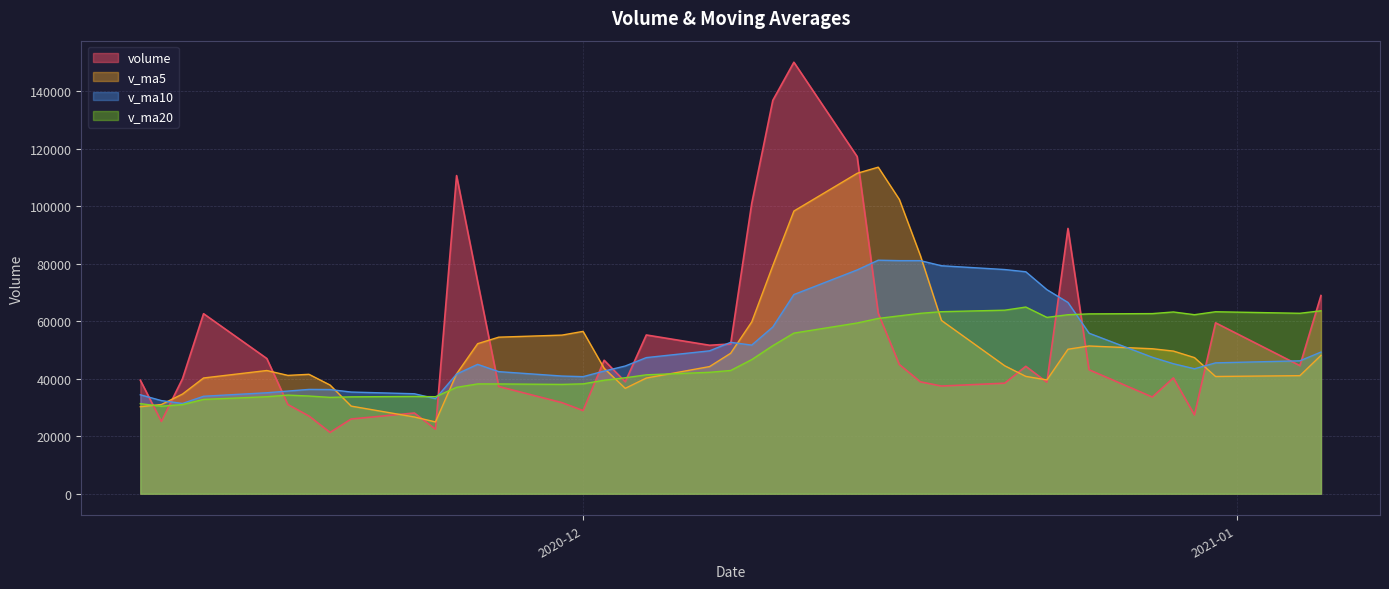

Which label corresponds to the largest value in the chart?

2020-12-11